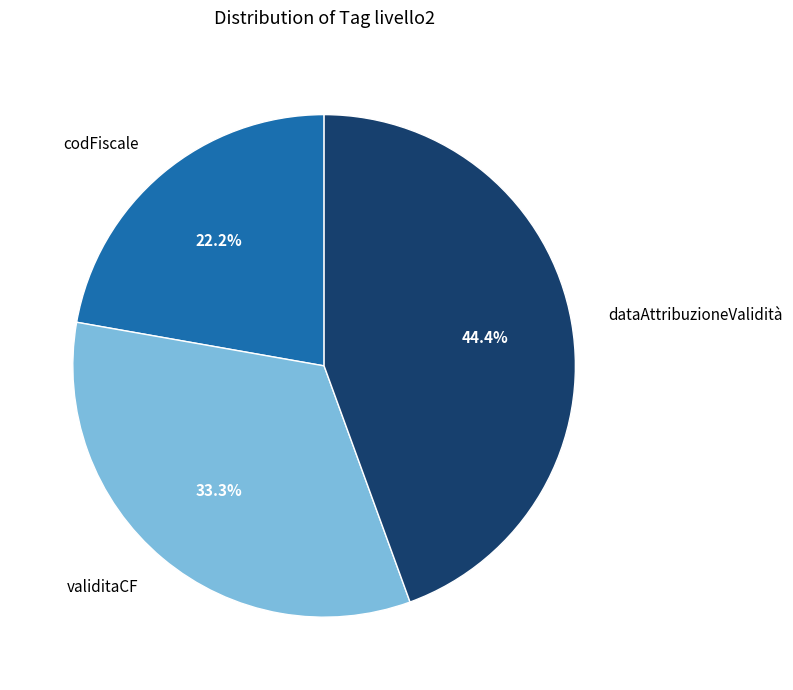

Which category has the smallest portion of the pie?

codFiscale